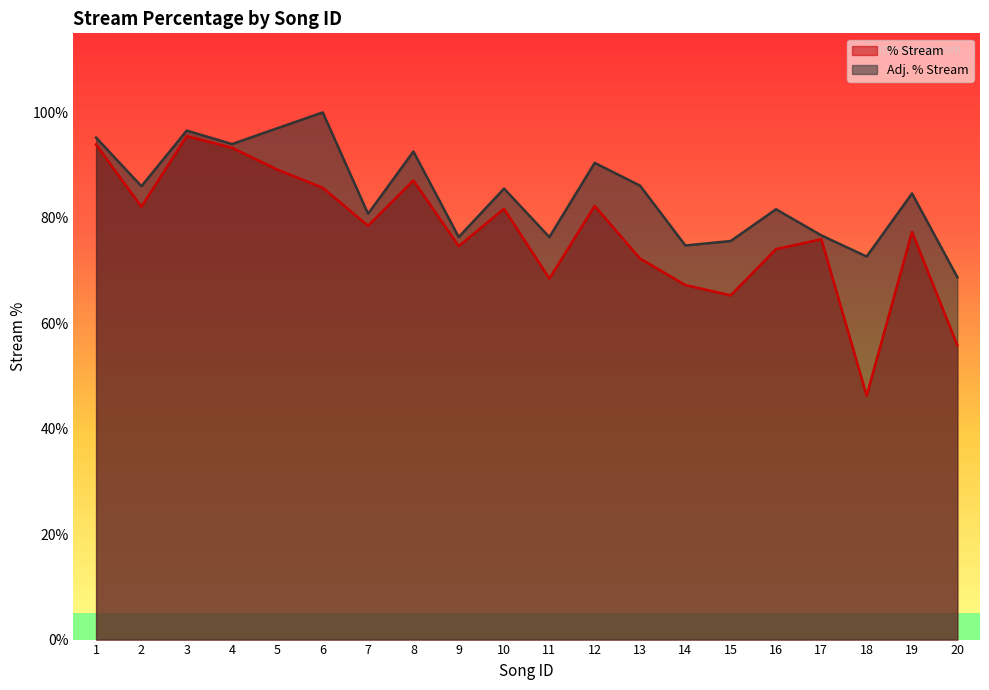

Which series changed the most between 15 and 17?

% Stream